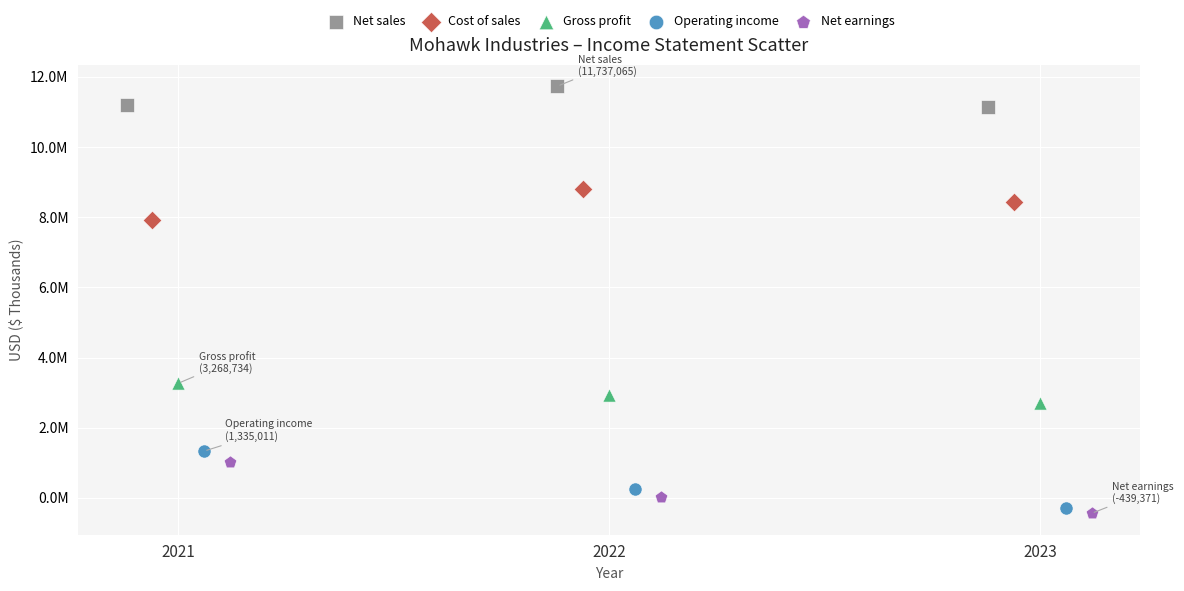

Which series contains the highest Y value?

Net sales